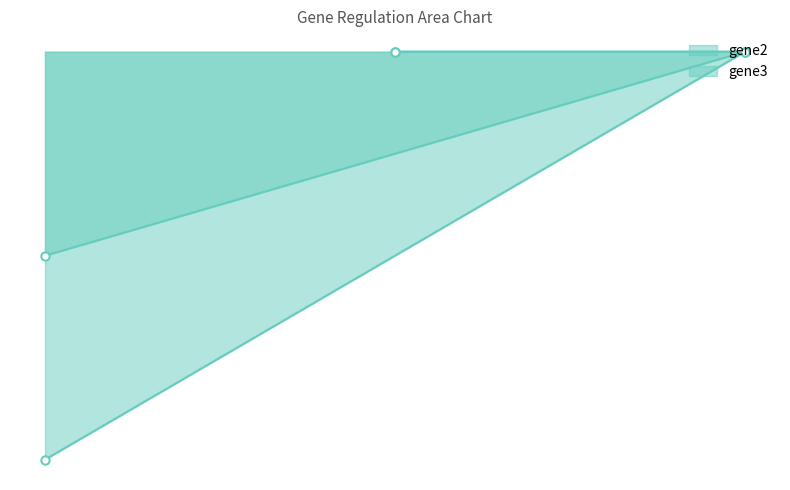

The gene2 line series shows 0.4 at 2. True or false?

False